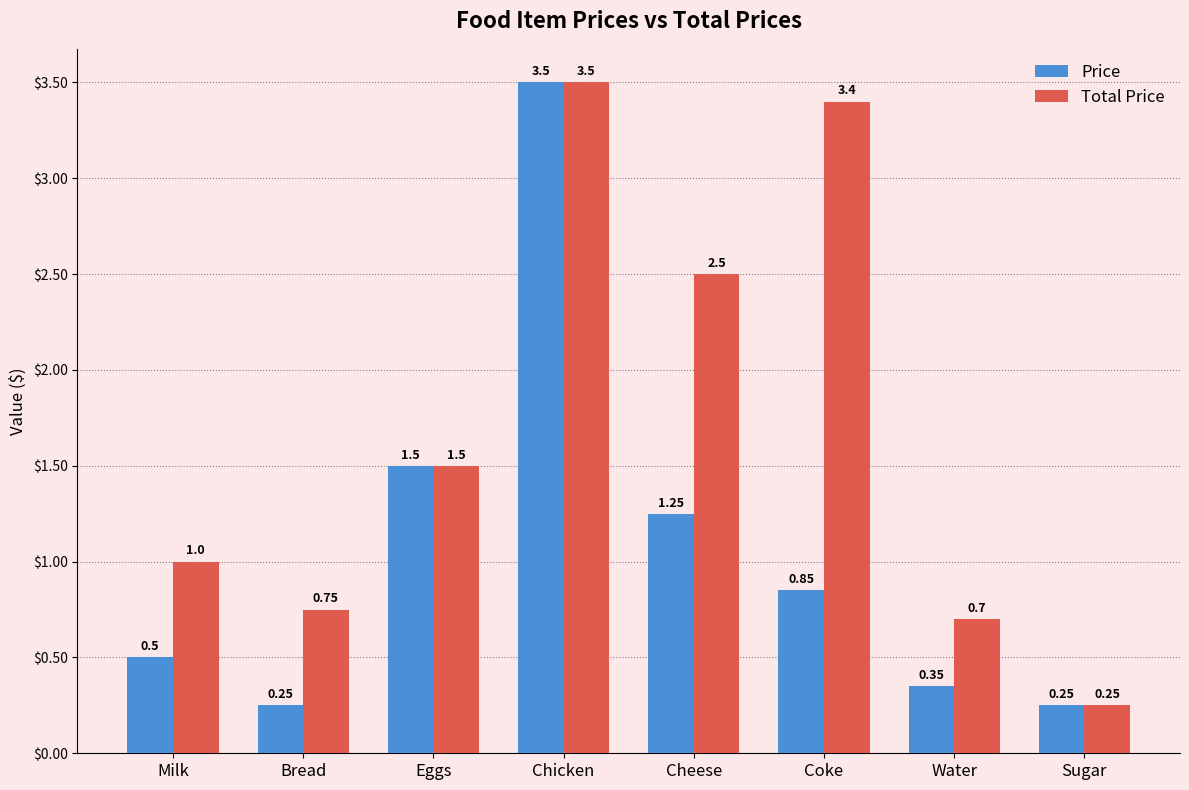

How many series are shown in this chart?

2